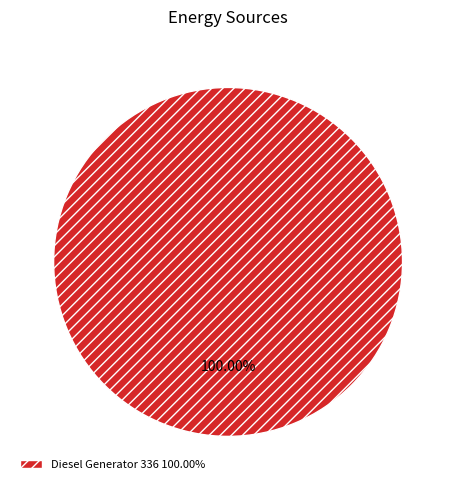

Rank the categories by value from highest to lowest.

Diesel Generator 336 100.00%